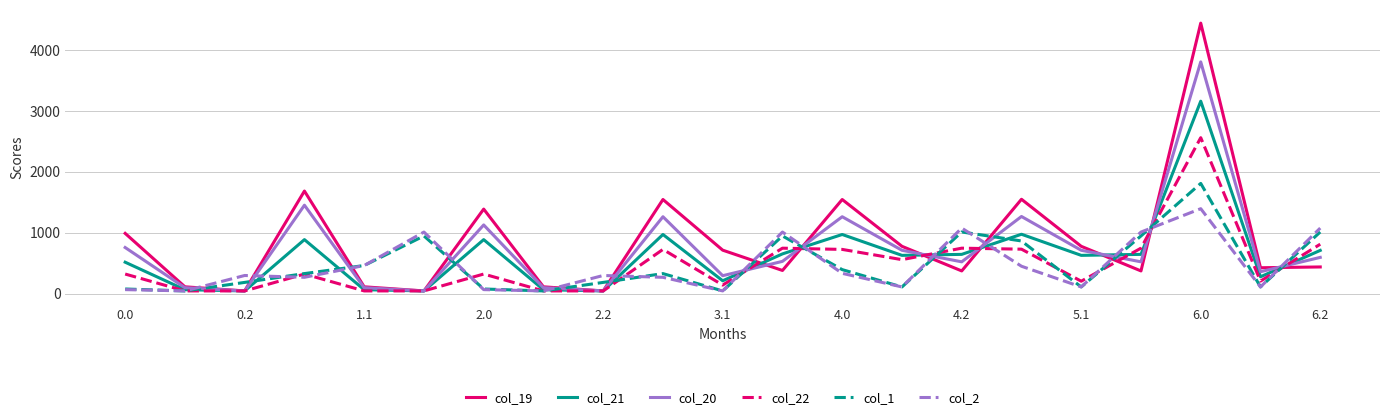

True or false: col_2 and col_19 intersect in this chart.

True